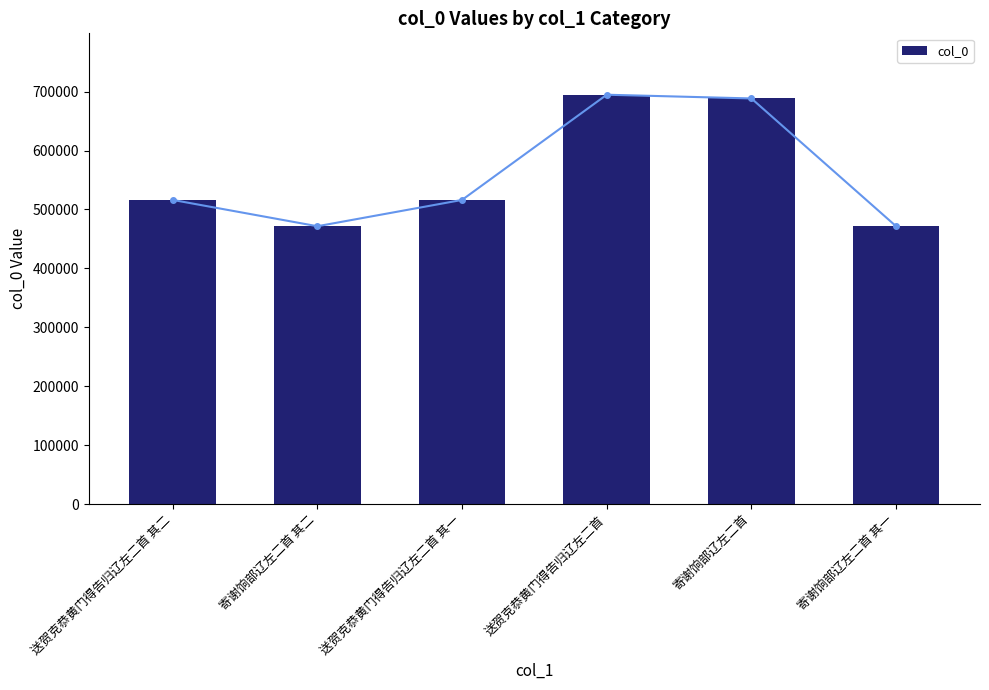

Reading left to right, what are all the values shown in this chart?

516185	471527	516184	694762	688437	471526